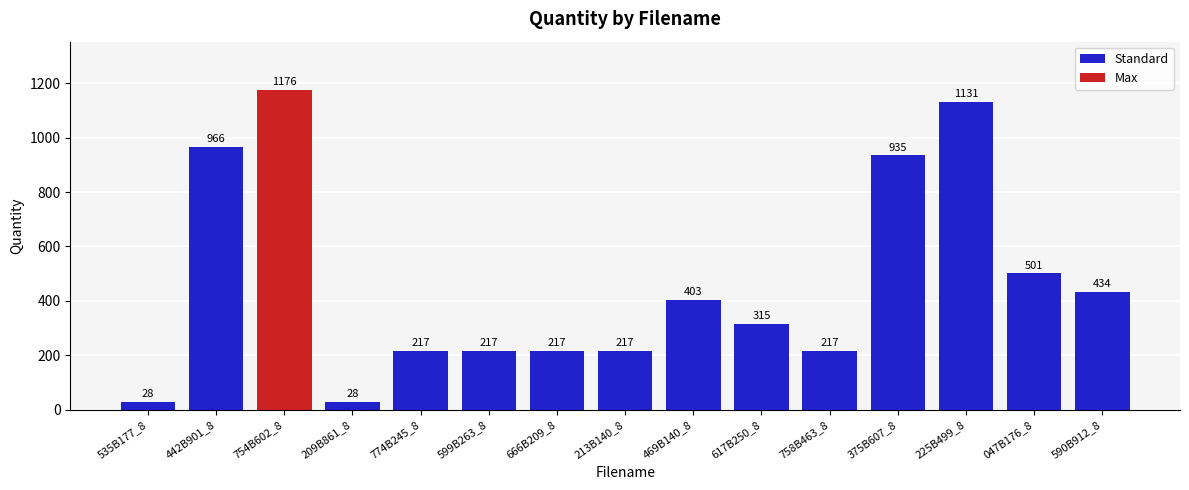

At which label is the value closest to 602?

047B176_8